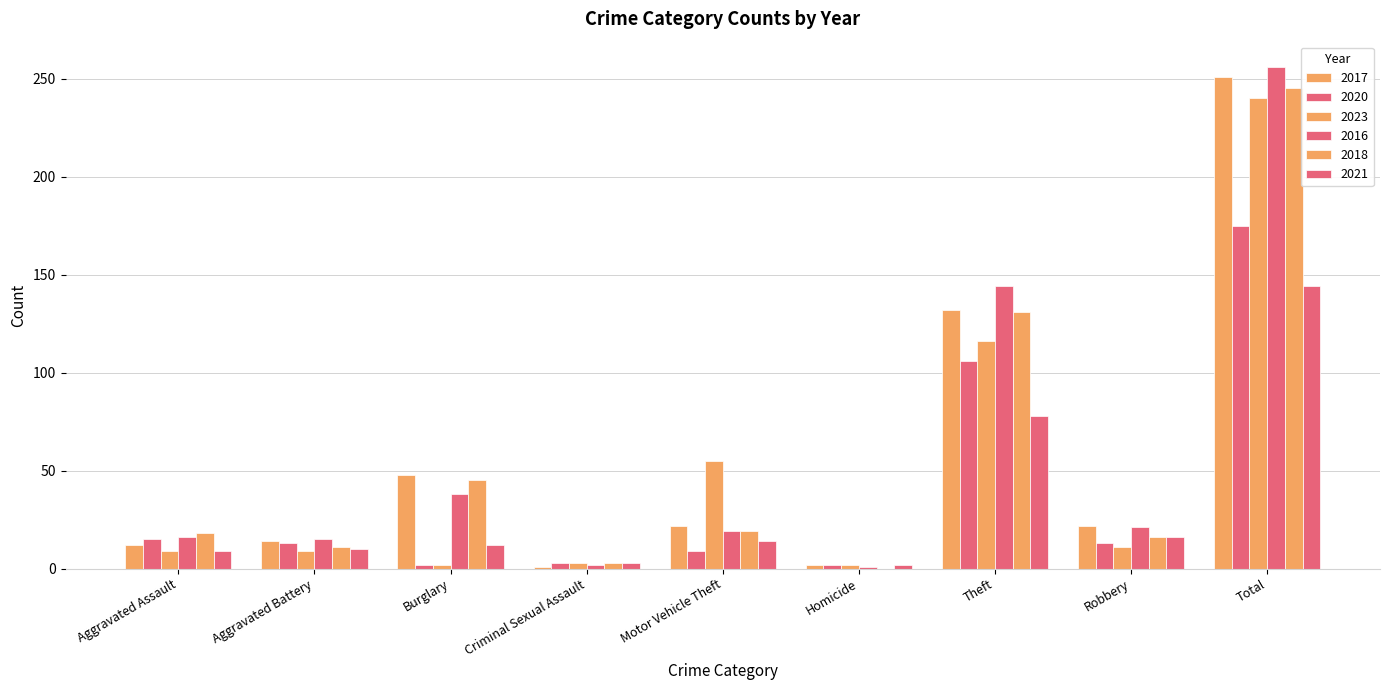

What is the approximate value of 2020 at Motor Vehicle Theft?

9